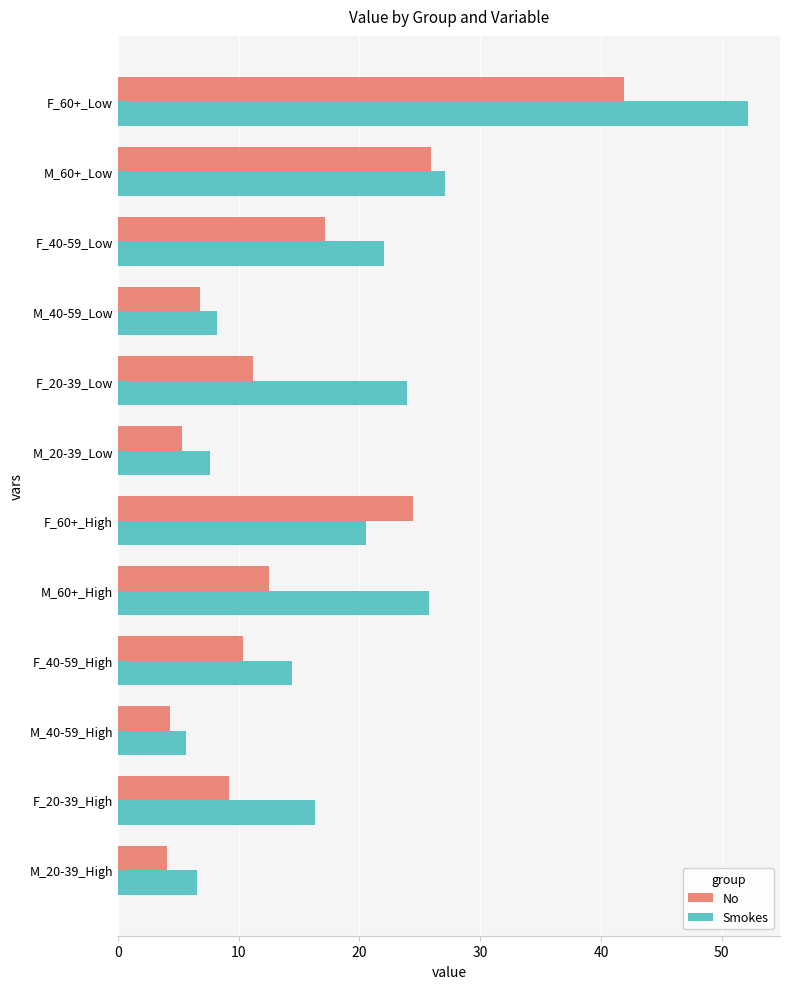

At how many categories does at least one series exceed 10?

8